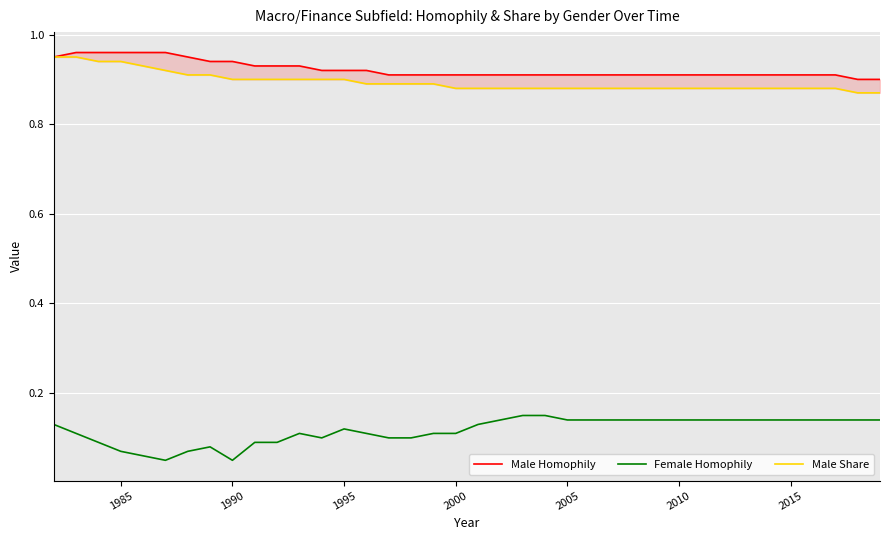

Reading left to right, extract all data points from this chart.

Male Homophily: 0.9	1.0	1.0	1.0	1.0	1.0	0.9	0.9	0.9	0.9	0.9	0.9	0.9	0.9	0.9	0.9	0.9	0.9	0.9	0.9	0.9	0.9	0.9	0.9	0.9	0.9	0.9	0.9	0.9	0.9	0.9	0.9	0.9	0.9	0.9	0.9	0.9	0.9
Female Homophily: 0.1	0.1	0.1	0.1	0.1	0.1	0.1	0.1	0.1	0.1	0.1	0.1	0.1	0.1	0.1	0.1	0.1	0.1	0.1	0.1	0.1	0.1	0.1	0.1	0.1	0.1	0.1	0.1	0.1	0.1	0.1	0.1	0.1	0.1	0.1	0.1	0.1	0.1
Male Share: 0.9	0.9	0.9	0.9	0.9	0.9	0.9	0.9	0.9	0.9	0.9	0.9	0.9	0.9	0.9	0.9	0.9	0.9	0.9	0.9	0.9	0.9	0.9	0.9	0.9	0.9	0.9	0.9	0.9	0.9	0.9	0.9	0.9	0.9	0.9	0.9	0.9	0.9